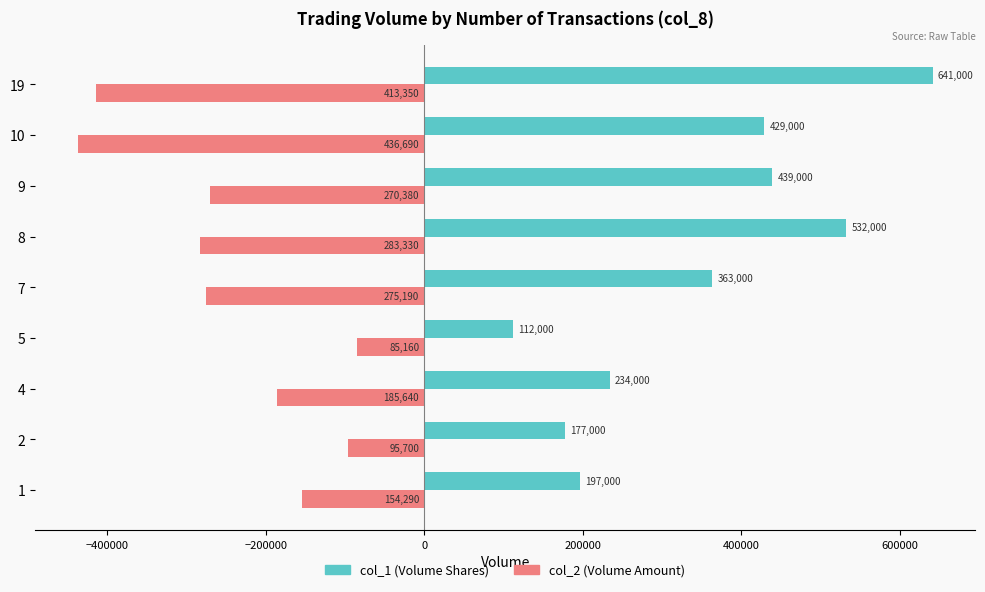

What is the total value across all series at 10?

-7690